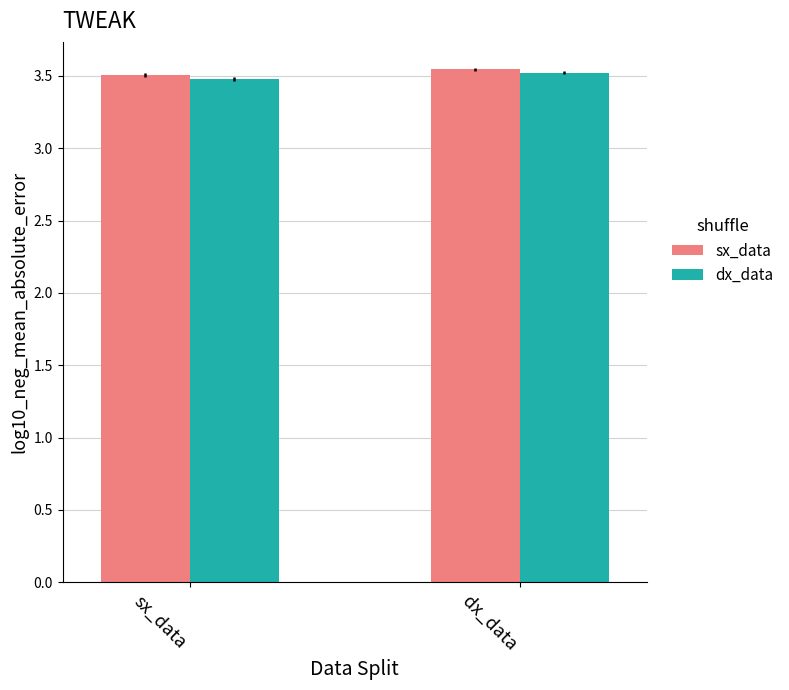

What is the label of the 2nd bar from the right?

sx_data